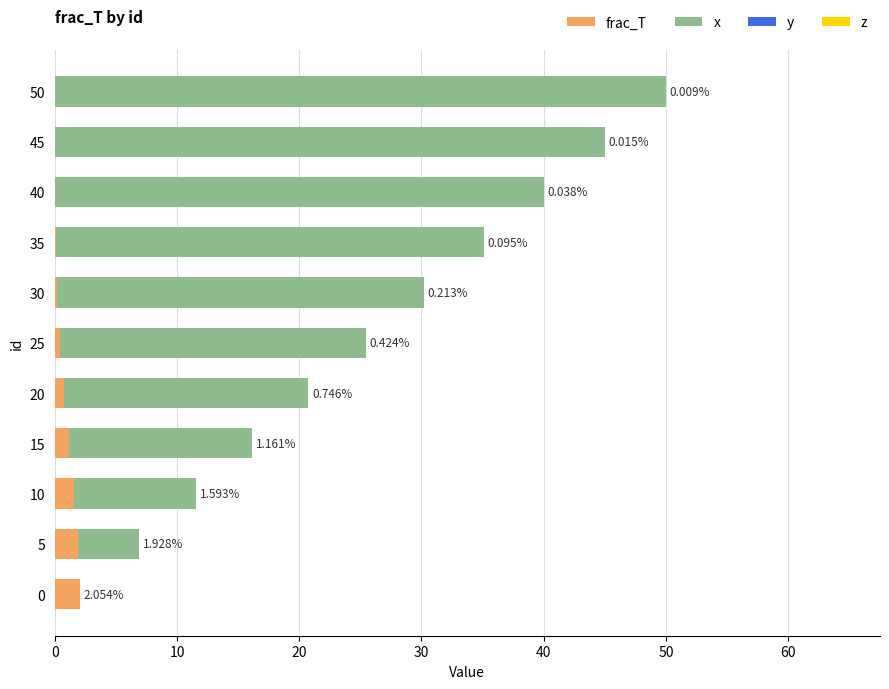

What is the total value across all series at 10?

11.6